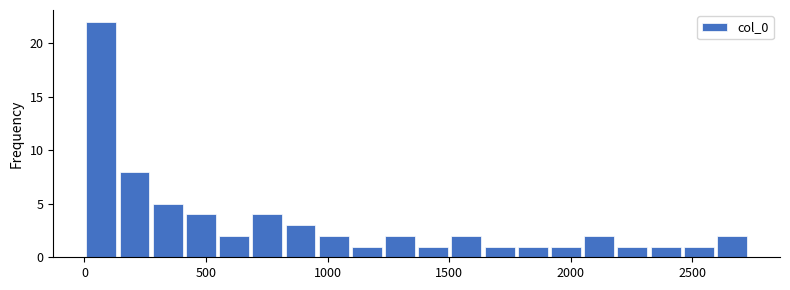

Read against the x-axis, roughly where is the centre of the tallest bar?

50